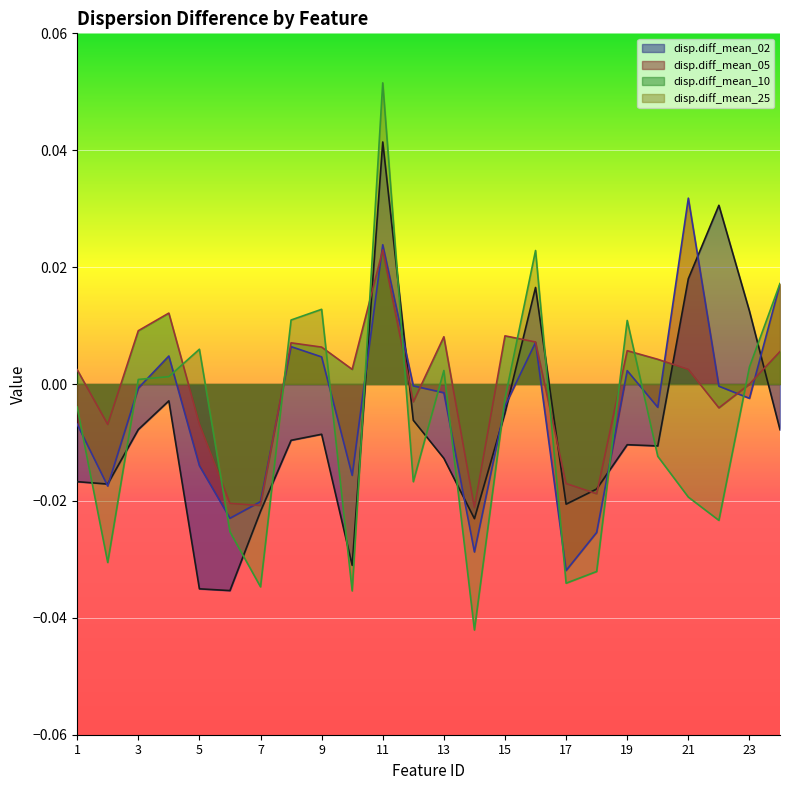

At which category is the sum across all series the highest?

11